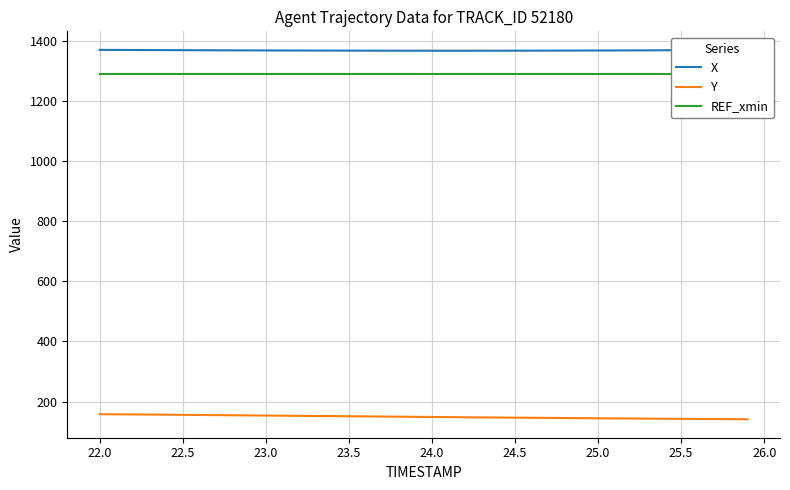

Rank the series by their maximum value, from lowest to highest.

Y, REF_xmin, X